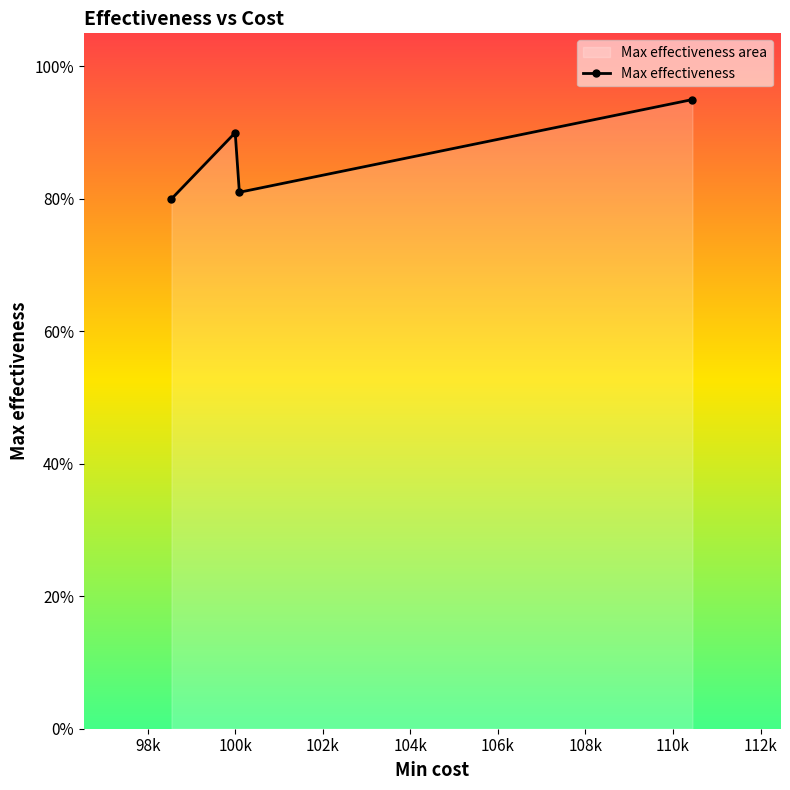

The value at 102k is 1.2. True or false?

False